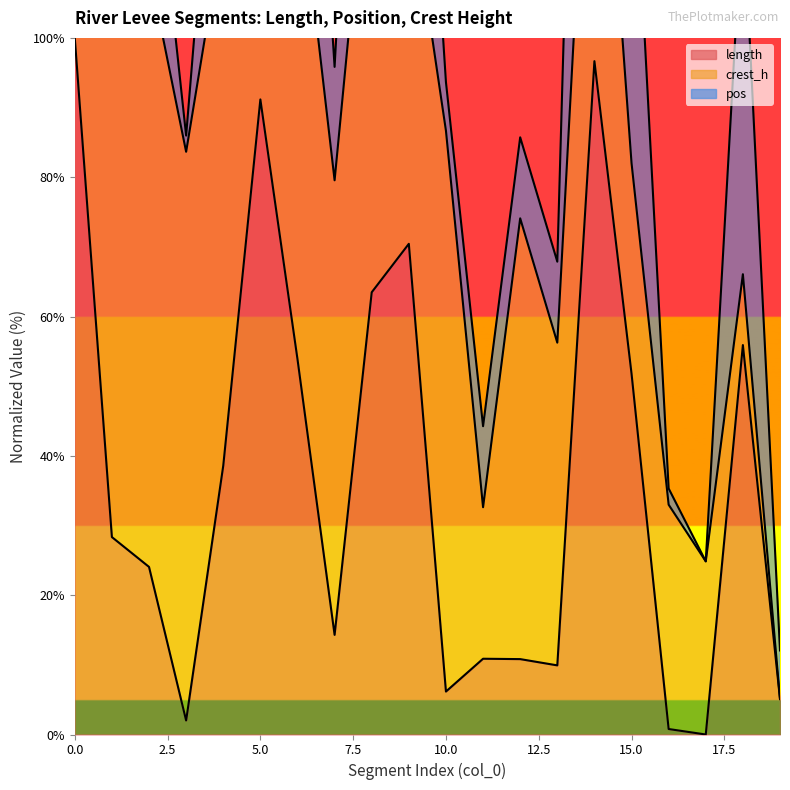

Reading right to left, transcribe all the data shown in this chart.

length (line): 5.1	55.9	0.0	0.8	51.8	96.7	9.9	10.8	10.9	6.2	70.4	63.5	14.3	53.9	91.2	38.6	2.0	24.1	28.3	100.0
crest_h (line): 5.1	66.1	24.9	33.0	82.0	155.1	56.3	74.1	32.6	86.7	122.7	135.0	79.6	125.6	154.4	116.0	83.7	109.9	114.2	200.0
pos (line): 12.1	119.6	24.9	35.3	135.5	255.1	67.9	85.7	44.3	93.7	176.2	193.1	95.8	179.1	254.4	150.9	86.0	135.5	144.5	300.0